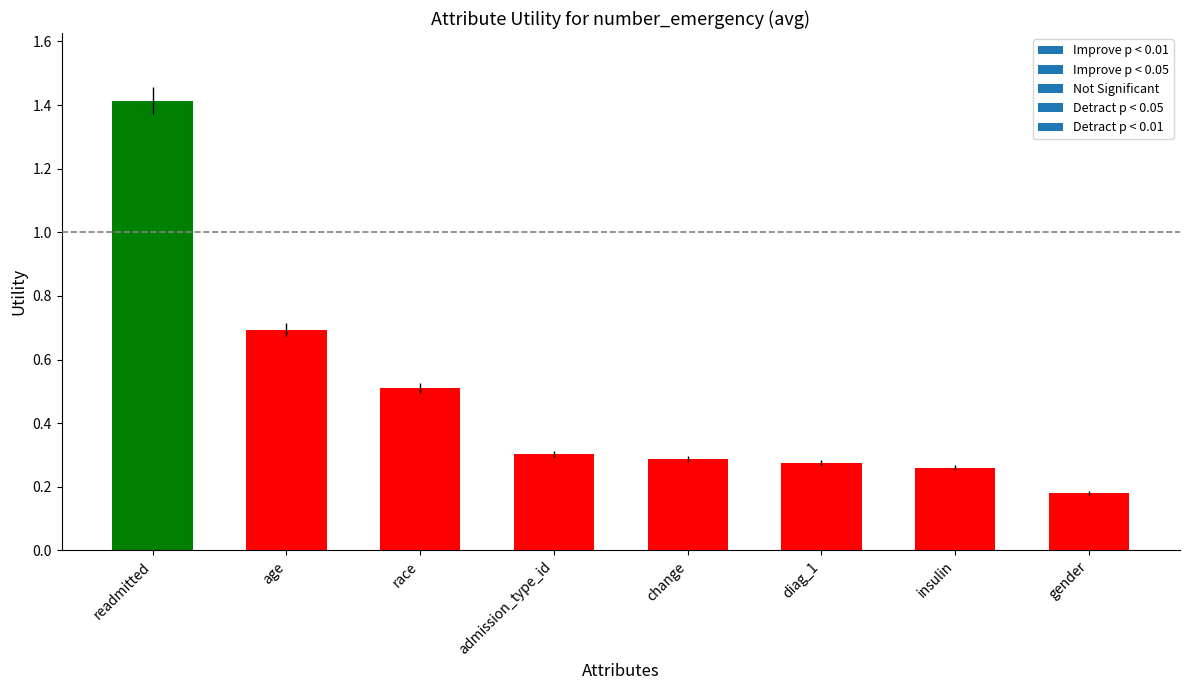

Where is the data nearest to the value 0?

gender